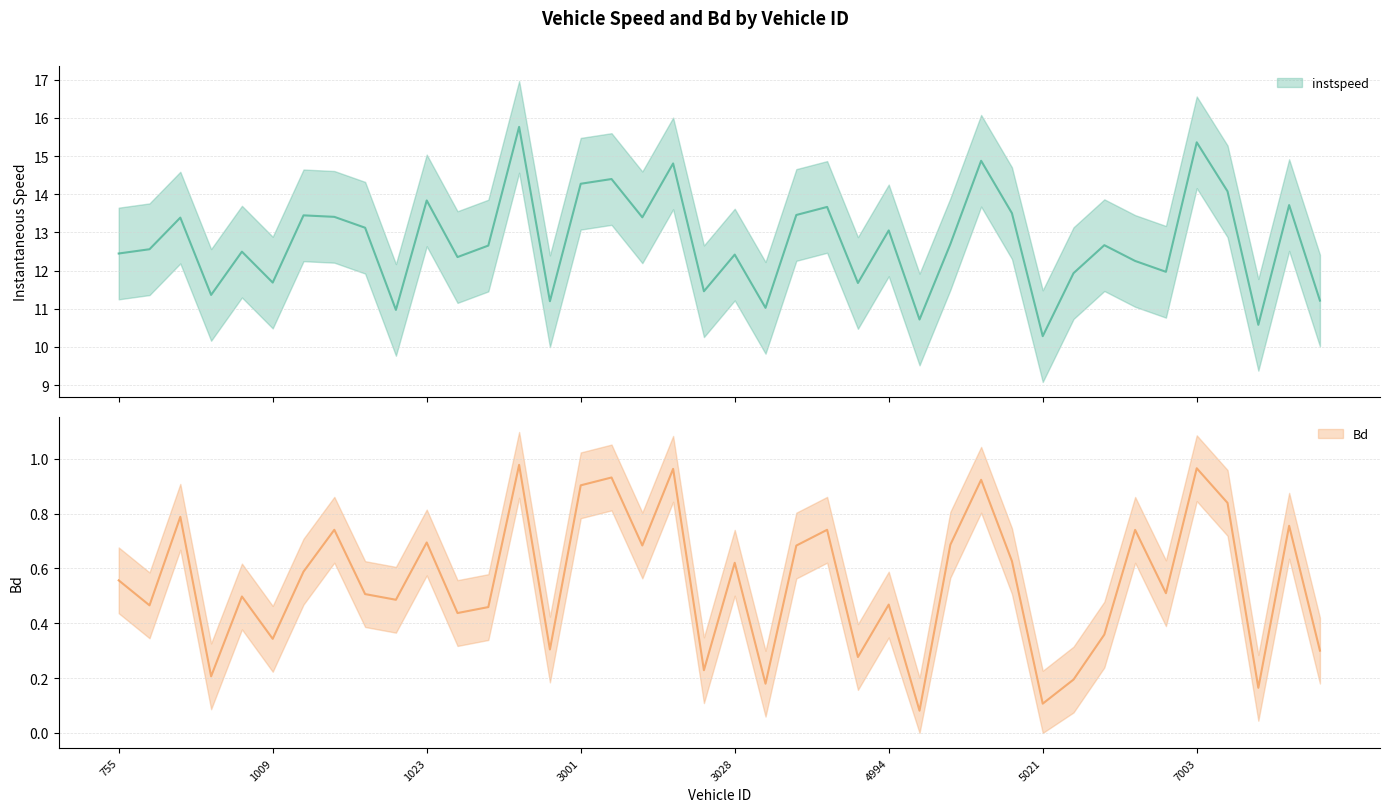

Rank the series by their maximum value, from highest to lowest.

instspeed, Bd